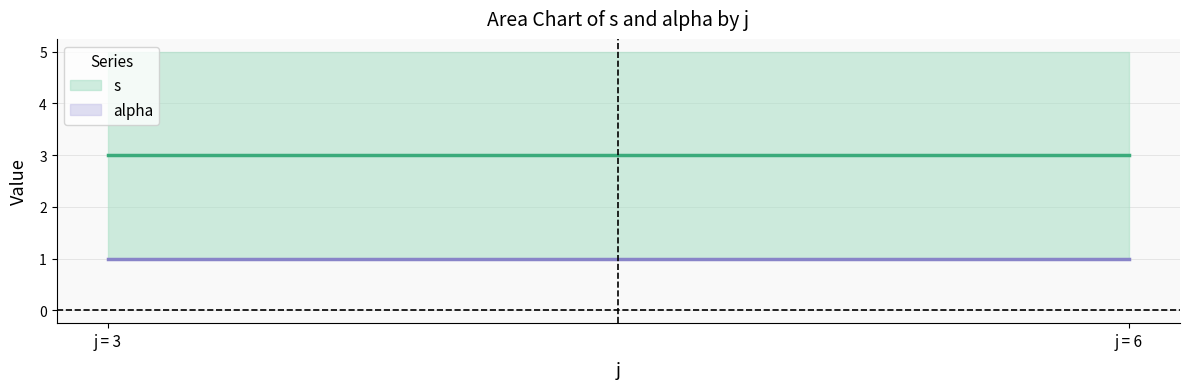

The alpha series shows 1 at 6. True or false?

False